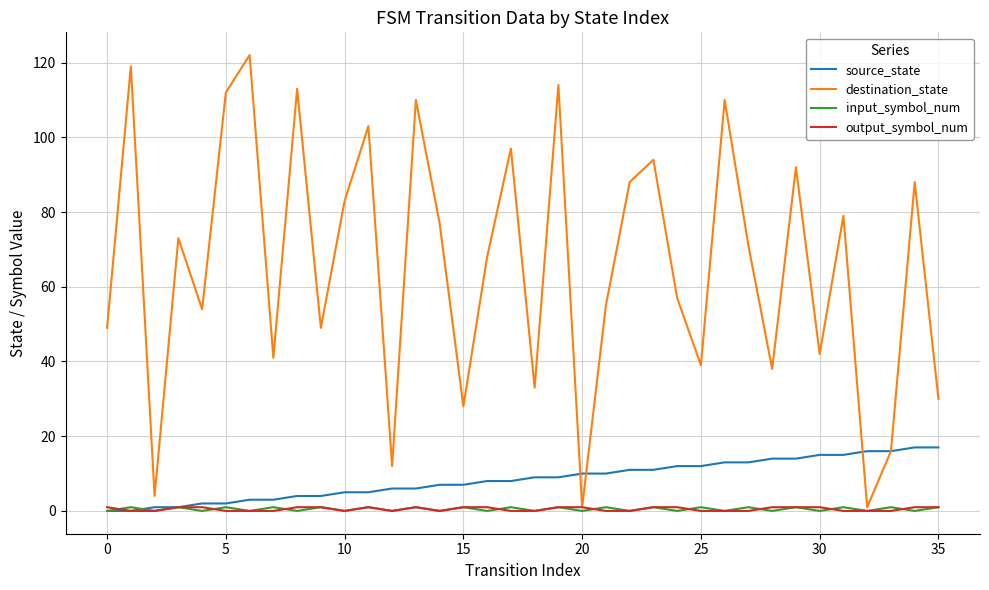

What is the greatest value displayed?

122